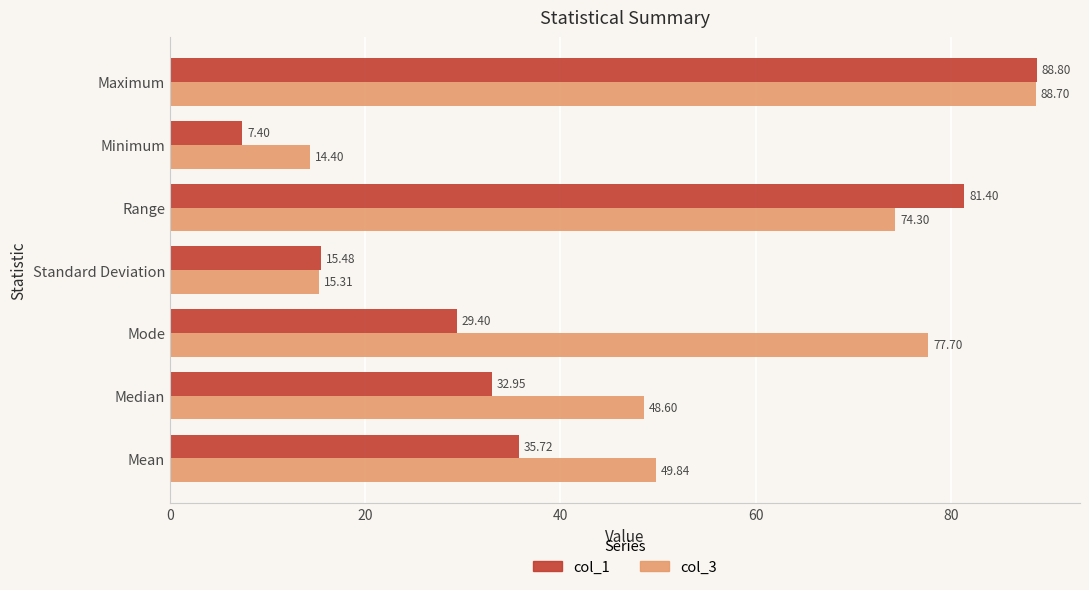

What is the average value of the col_1 series?

41.6